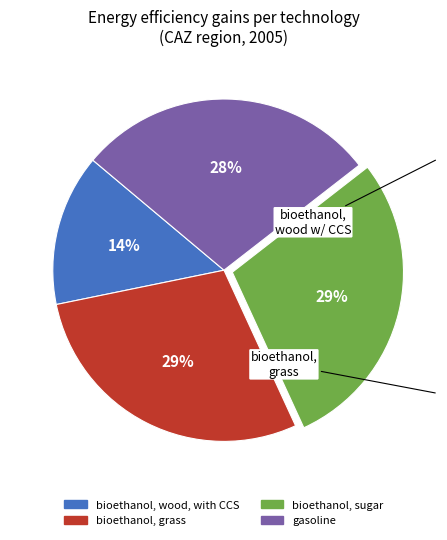

Combined, do gasoline and bioethanol, sugar account for over 50%?

Yes